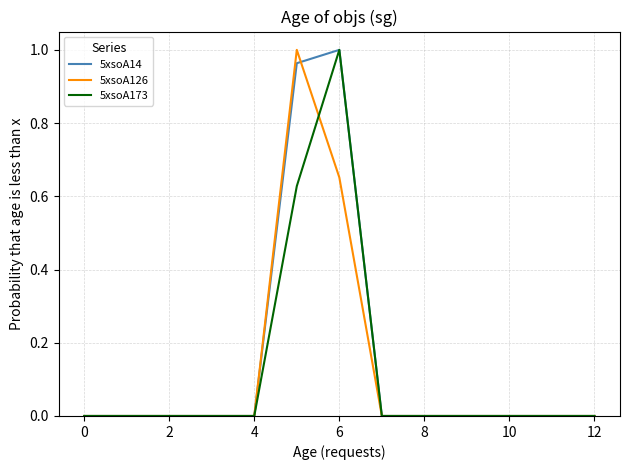

How many intersections are there between 5xsoA14 and 5xsoA126?

1